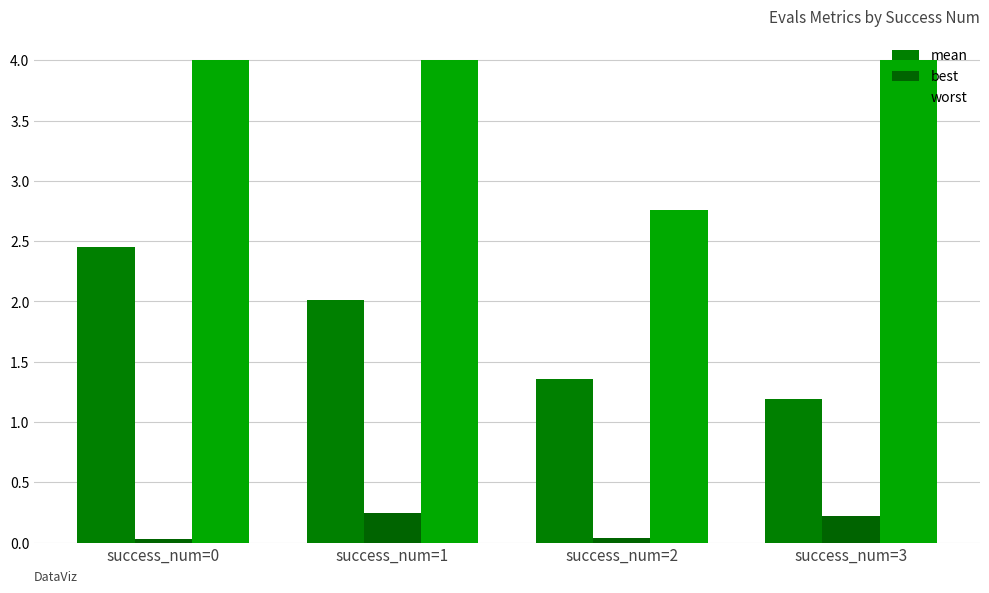

What is the difference between the maximum and second lowest values in the best series?

0.2